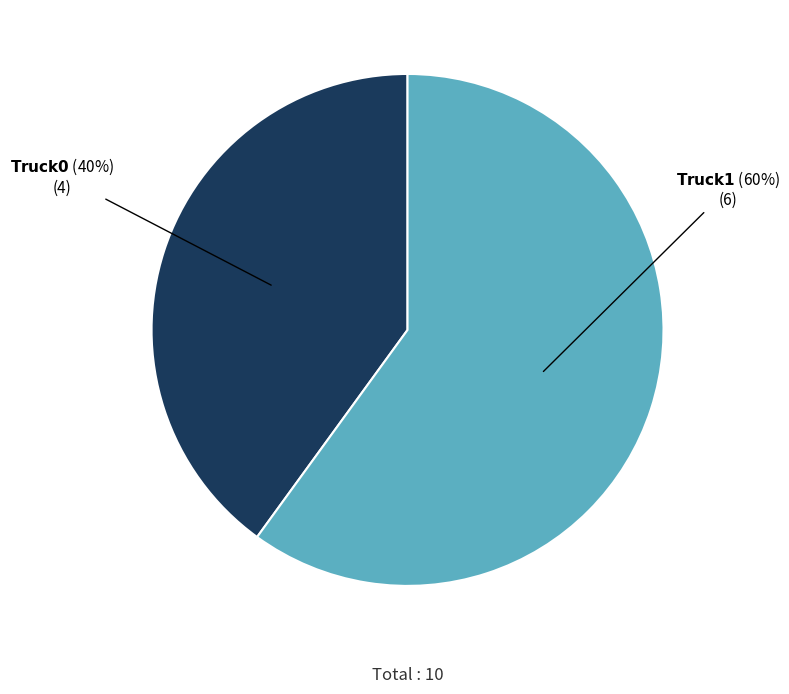

To the nearest percent, what is the average slice percentage?

50%